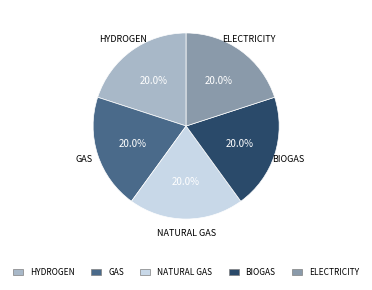

Is ELECTRICITY the majority of the pie?

No